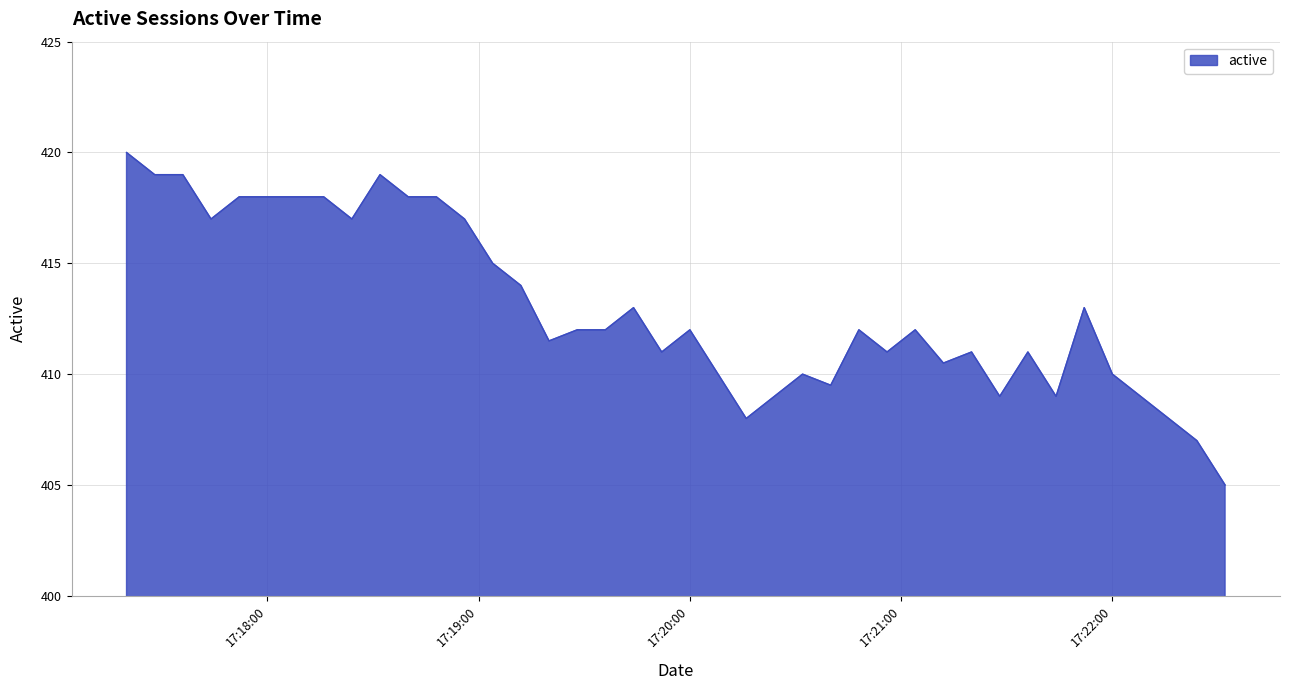

What is the greatest value displayed?

420.0